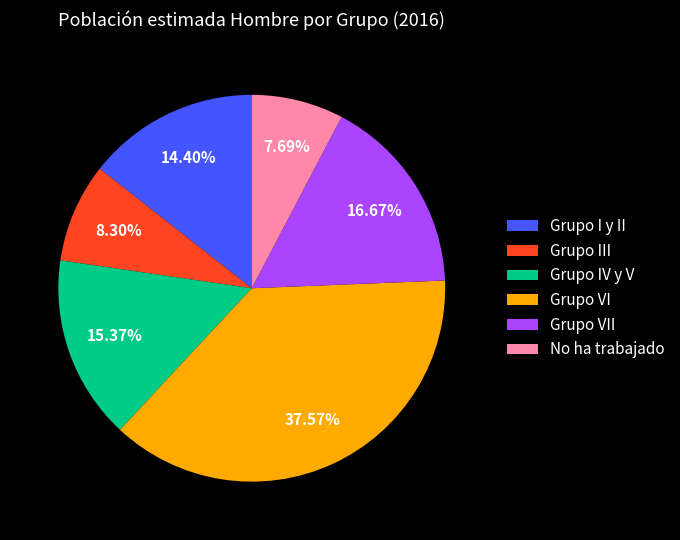

To the nearest percent, what is the difference between the Grupo IV y V and Grupo VI slice percentages?

22%